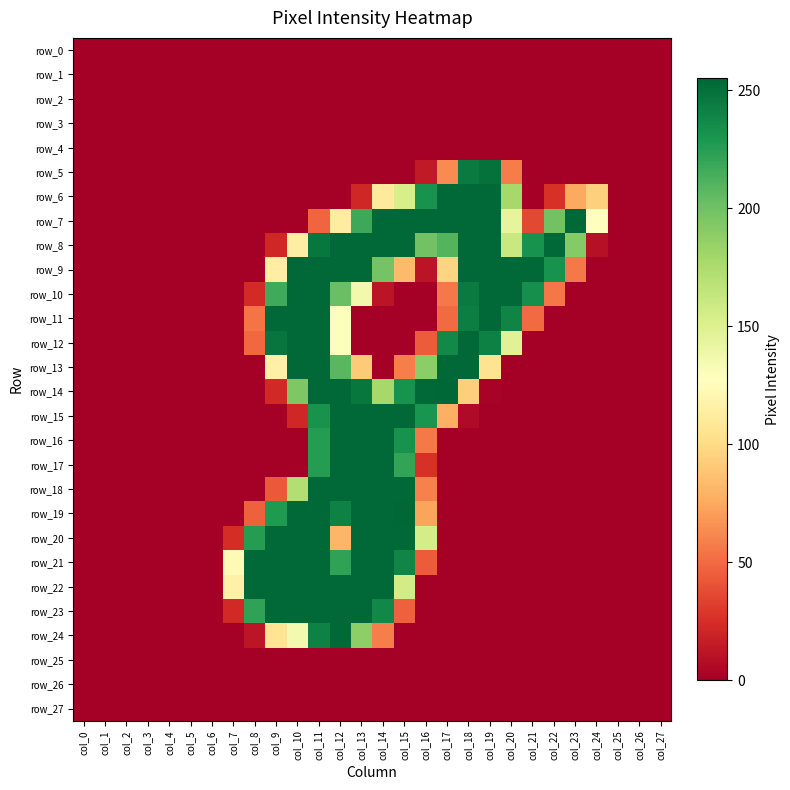

The value of row_0 at col_3 is 0. True or false?

True